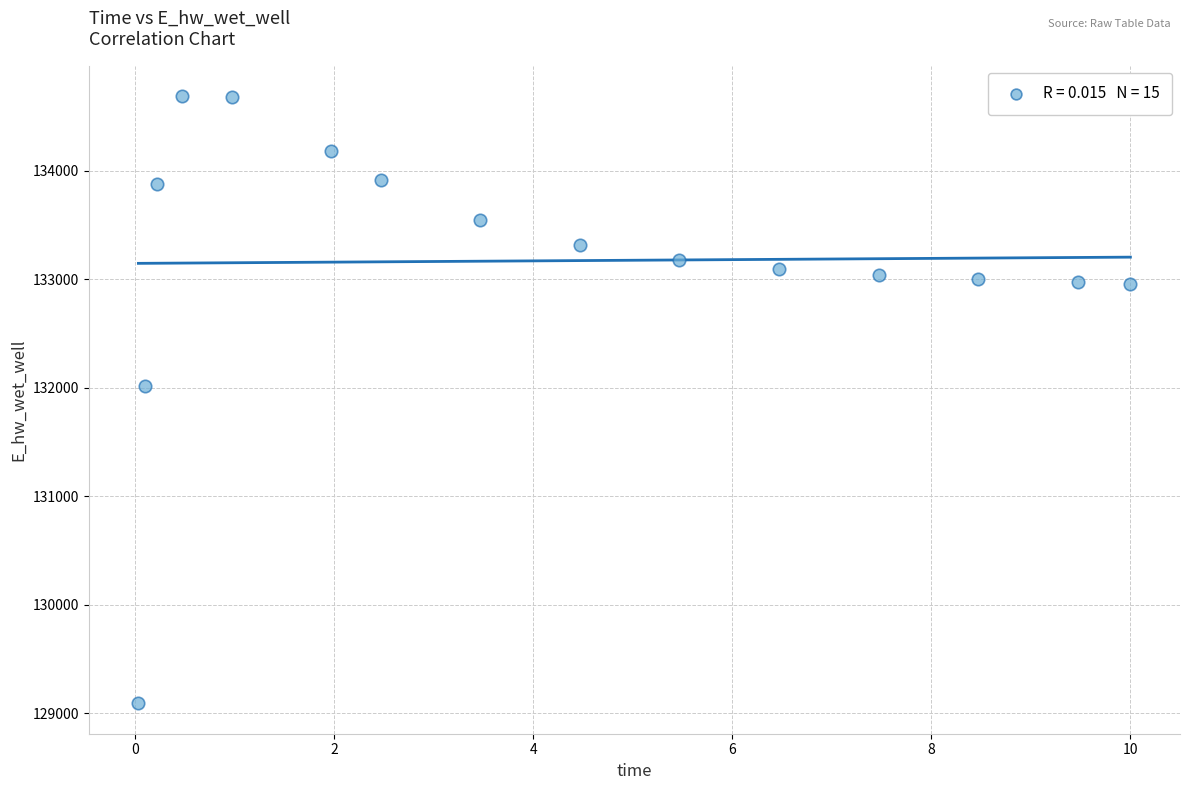

What is the range of Y values (max minus min)?

5594.3